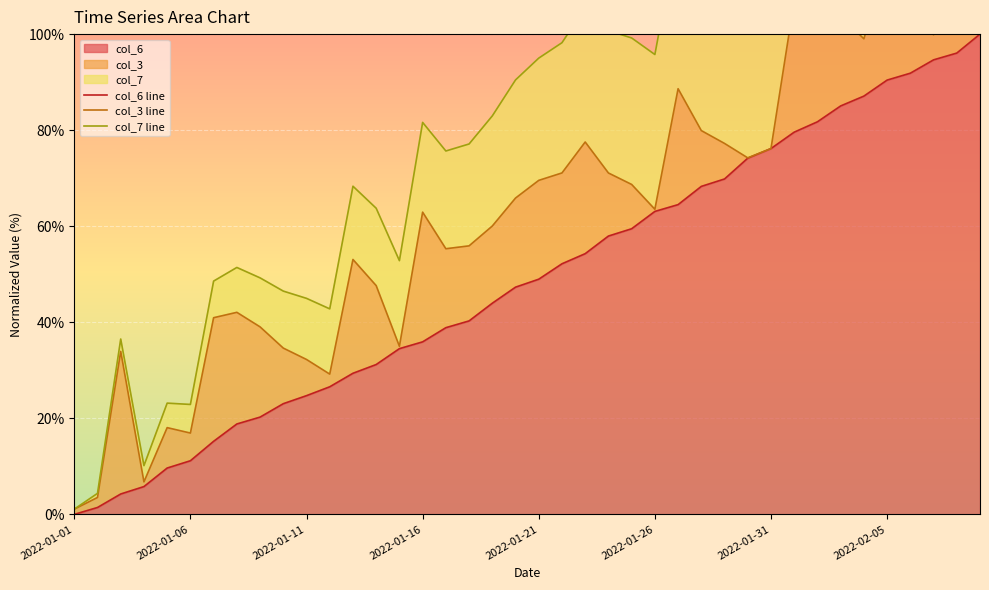

List the series in order of their overall mean, lowest first.

col_6 line, col_3 line, col_7 line